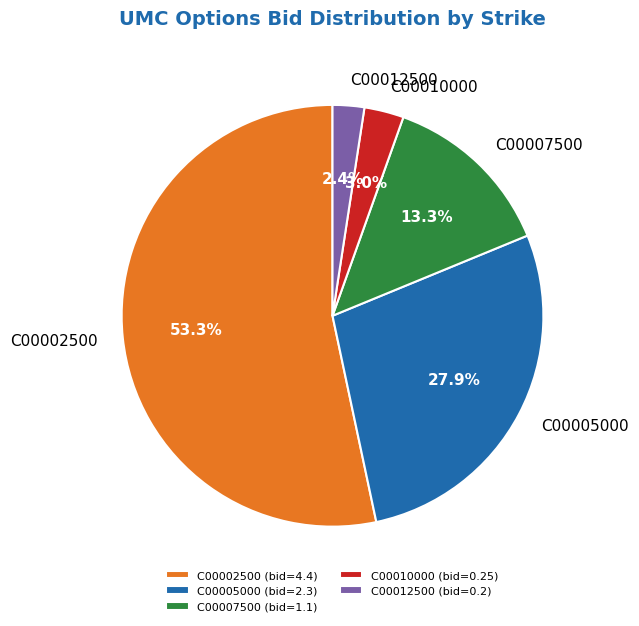

What is the smallest slice in the pie chart?

C00012500 (bid=0.2)